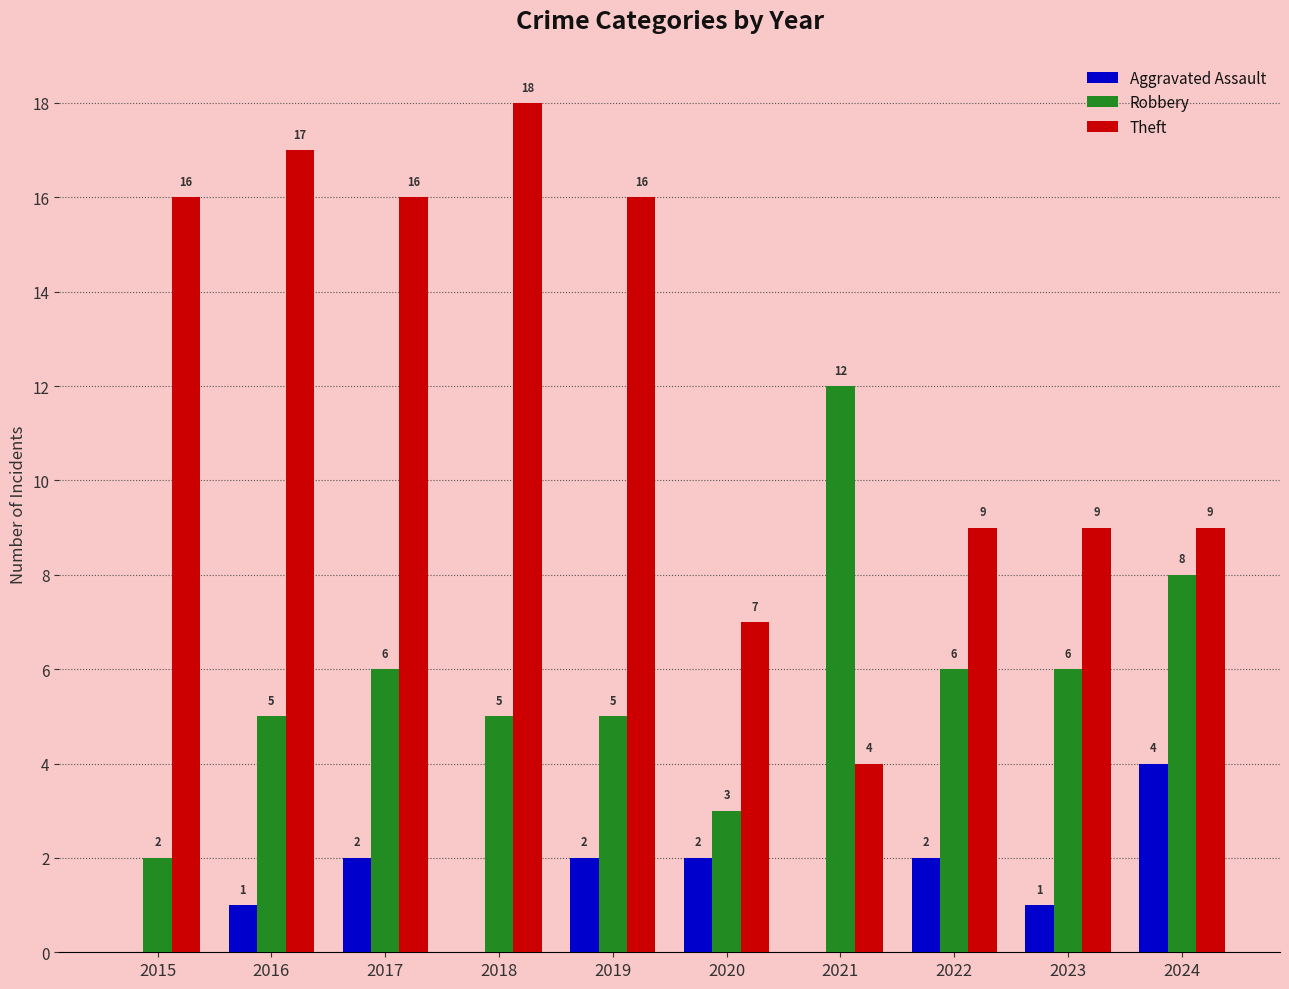

How many categories are shown in the chart?

10